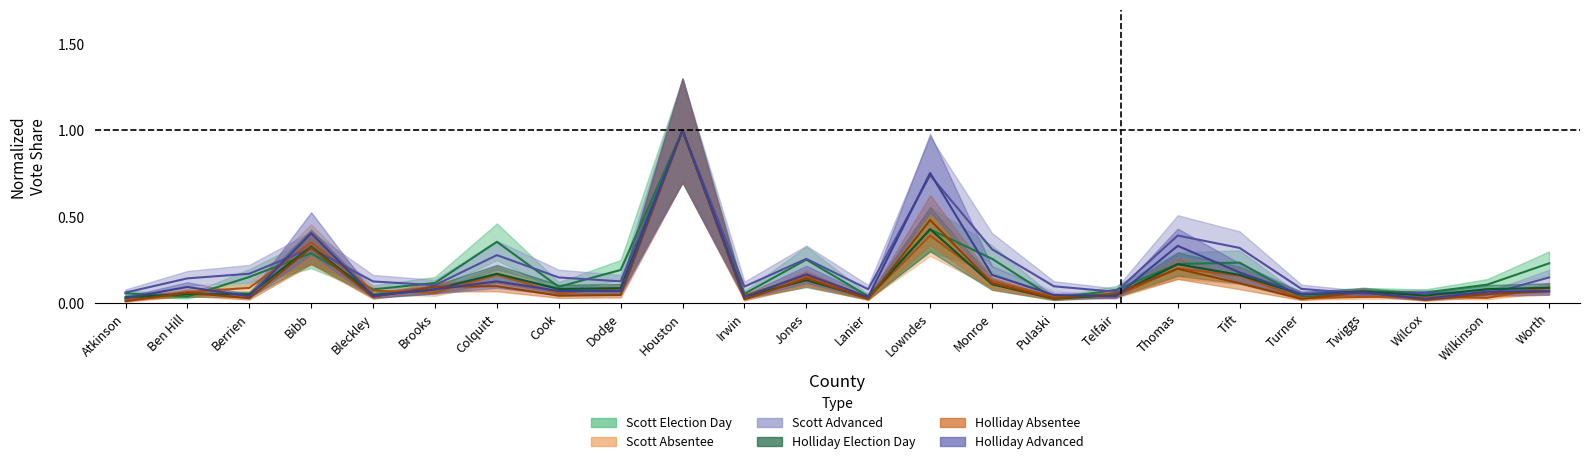

At how many categories does at least one series exceed 0?

24